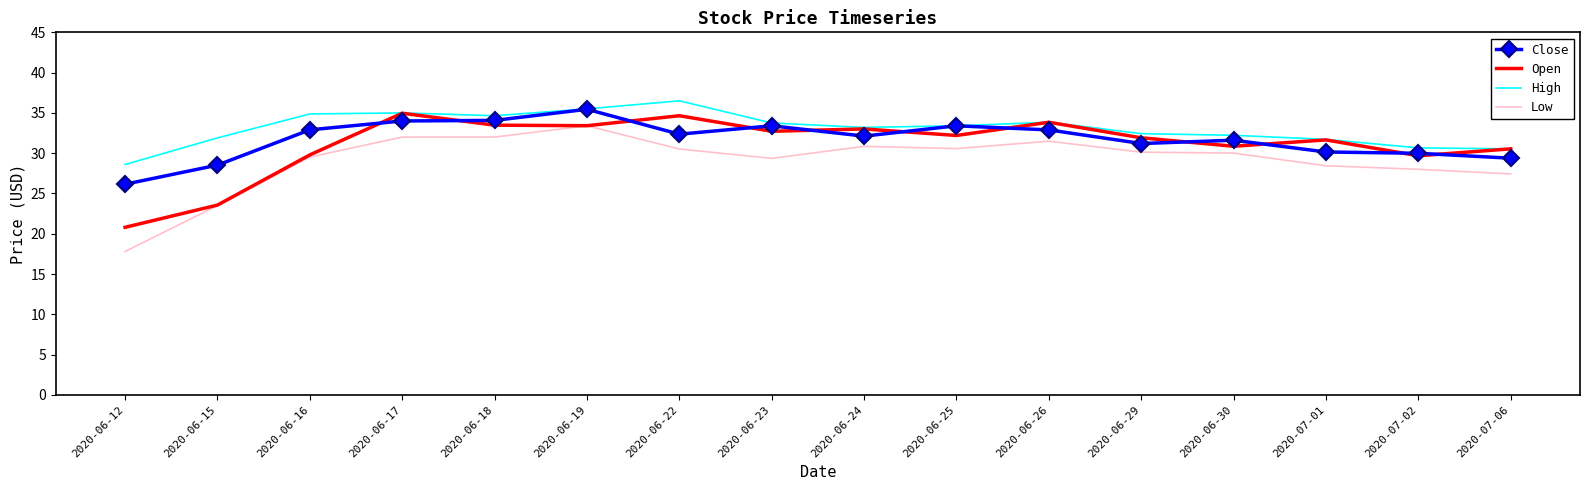

True or false: Low and Close cross at least once.

False